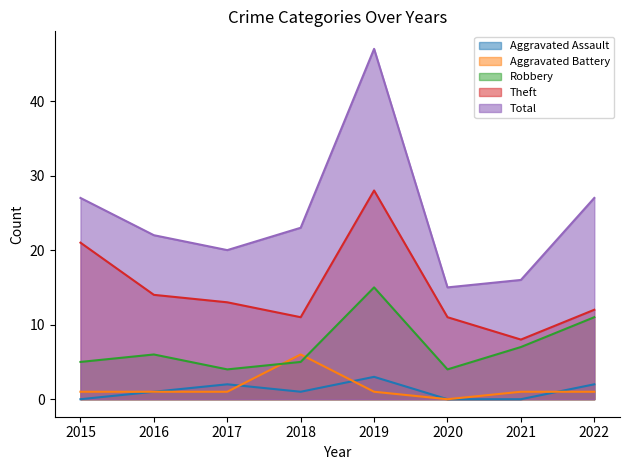

List the labels in order of Theft value, smallest first.

2021, 2018, 2020, 2022, 2017, 2016, 2015, 2019